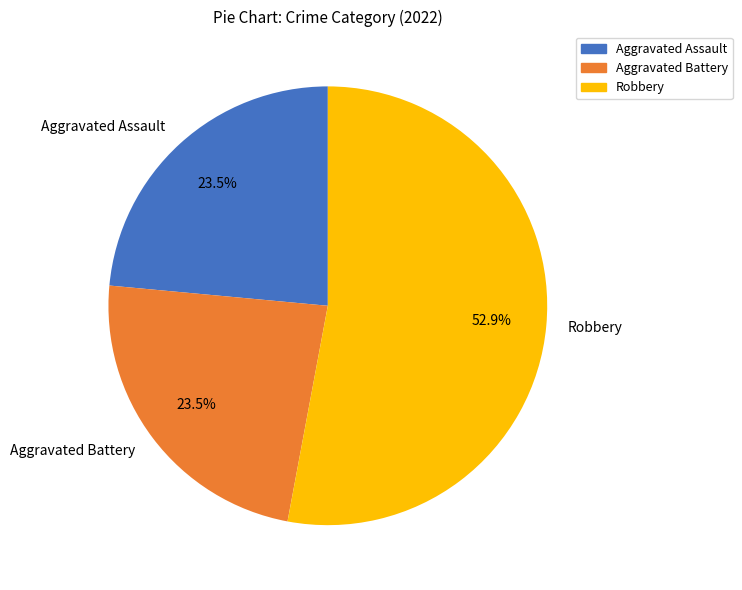

Which category has the biggest portion of the pie?

Robbery